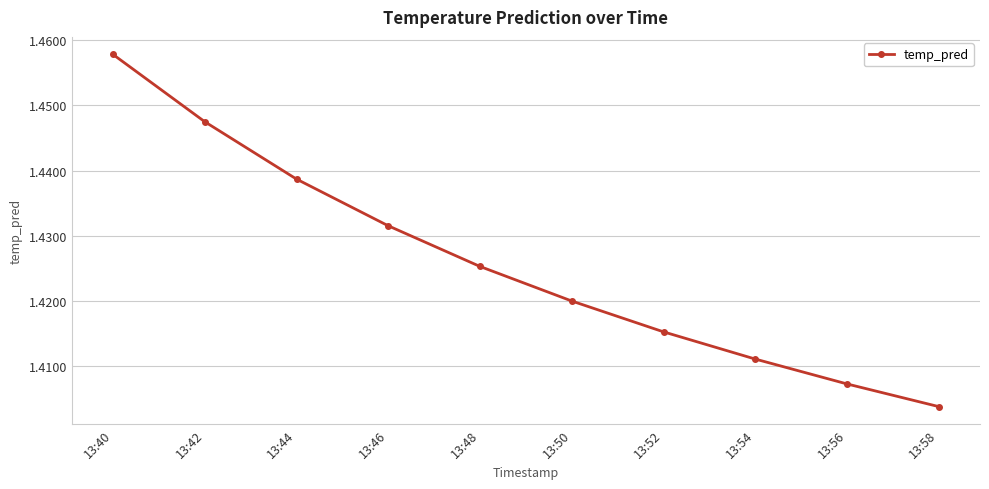

What is the sum of all values?

14.3